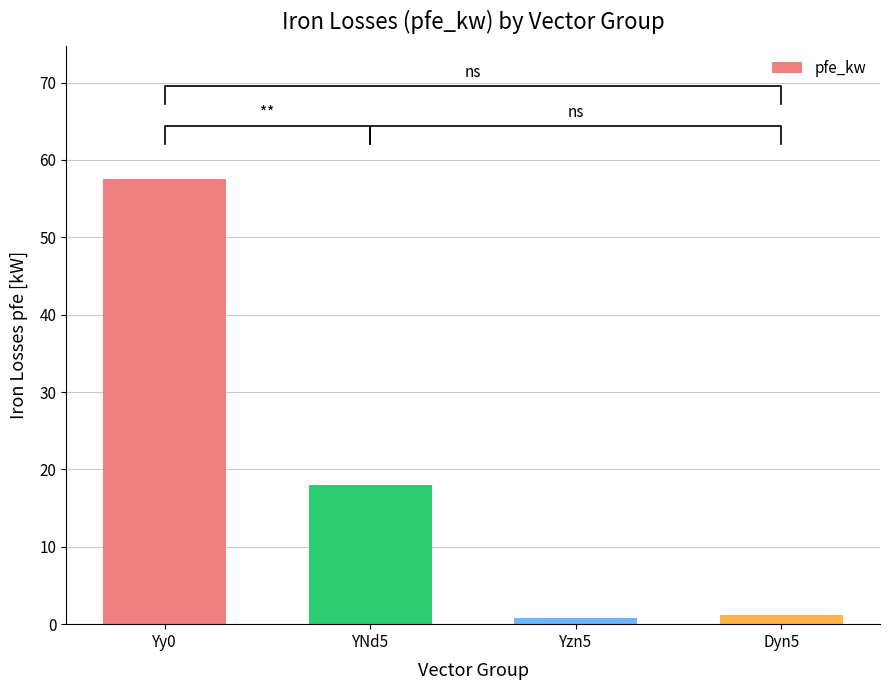

Reading left to right, transcribe all the data shown in this chart.

57.5	18.0	0.8	1.1